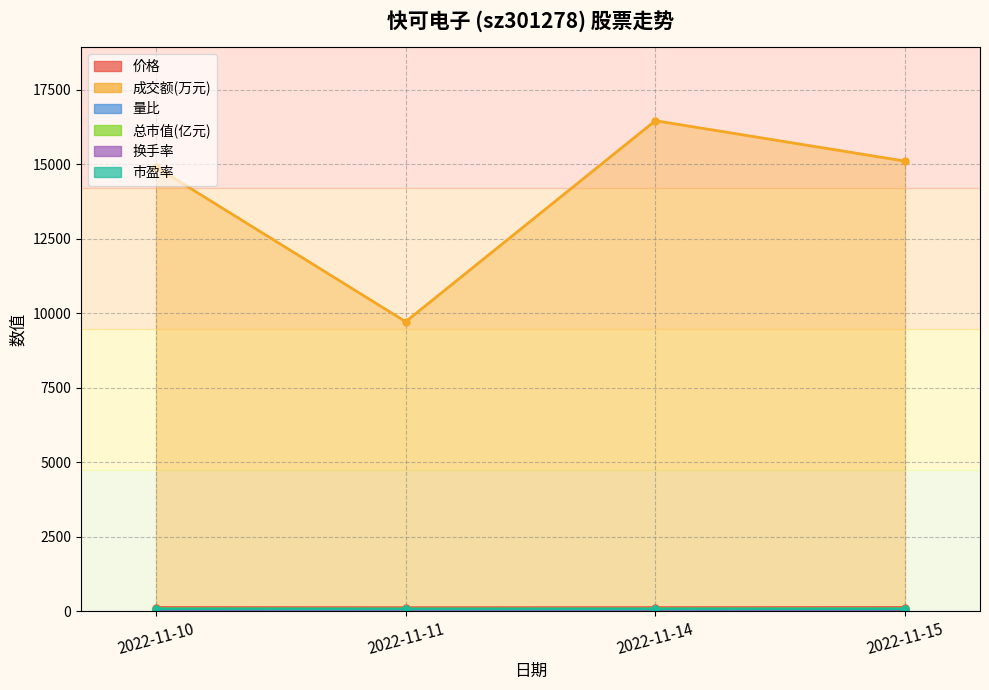

Is the value of 成交额(万元) at 2022-11-11 greater than the value of 换手率 at 2022-11-10?

Yes